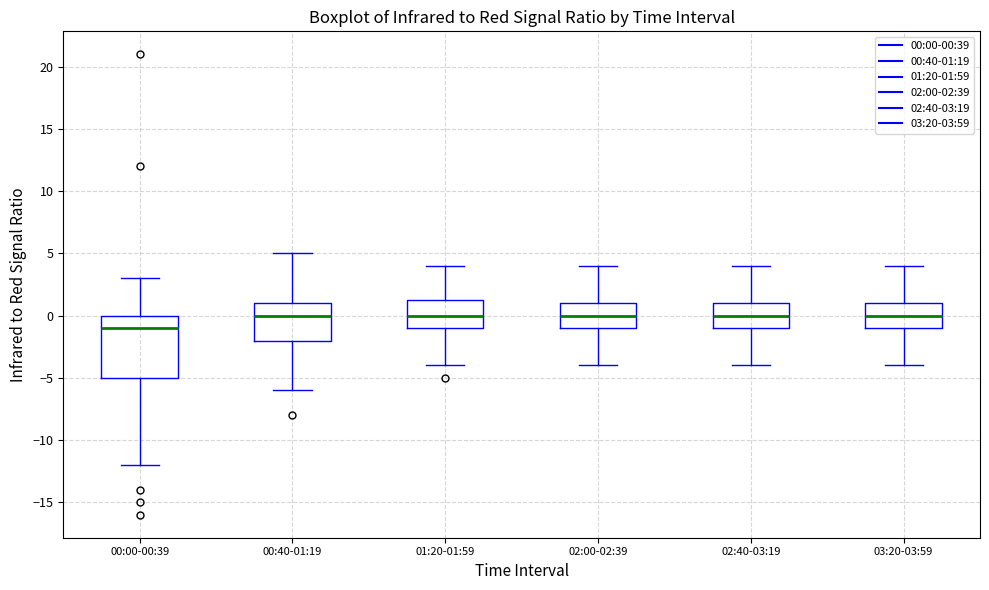

Comparing the boxes themselves (not the whiskers), which one is the tallest?

00:00-00:39